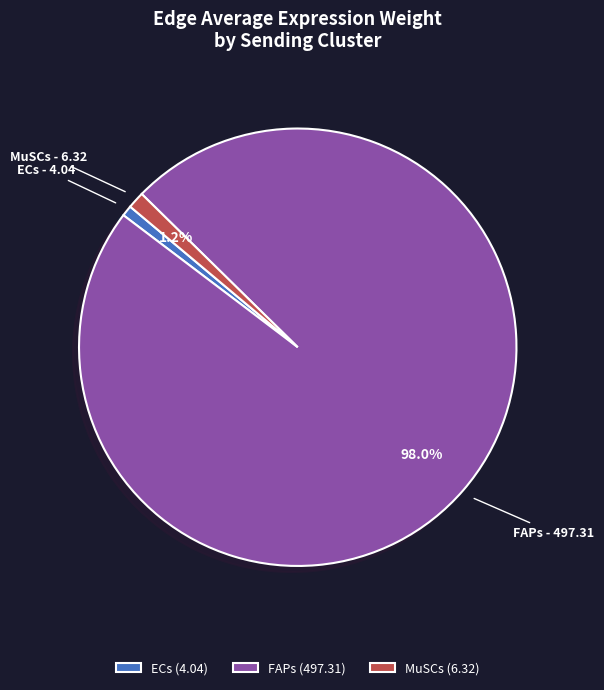

What percentage is NOT represented by FAPs?

2.0%